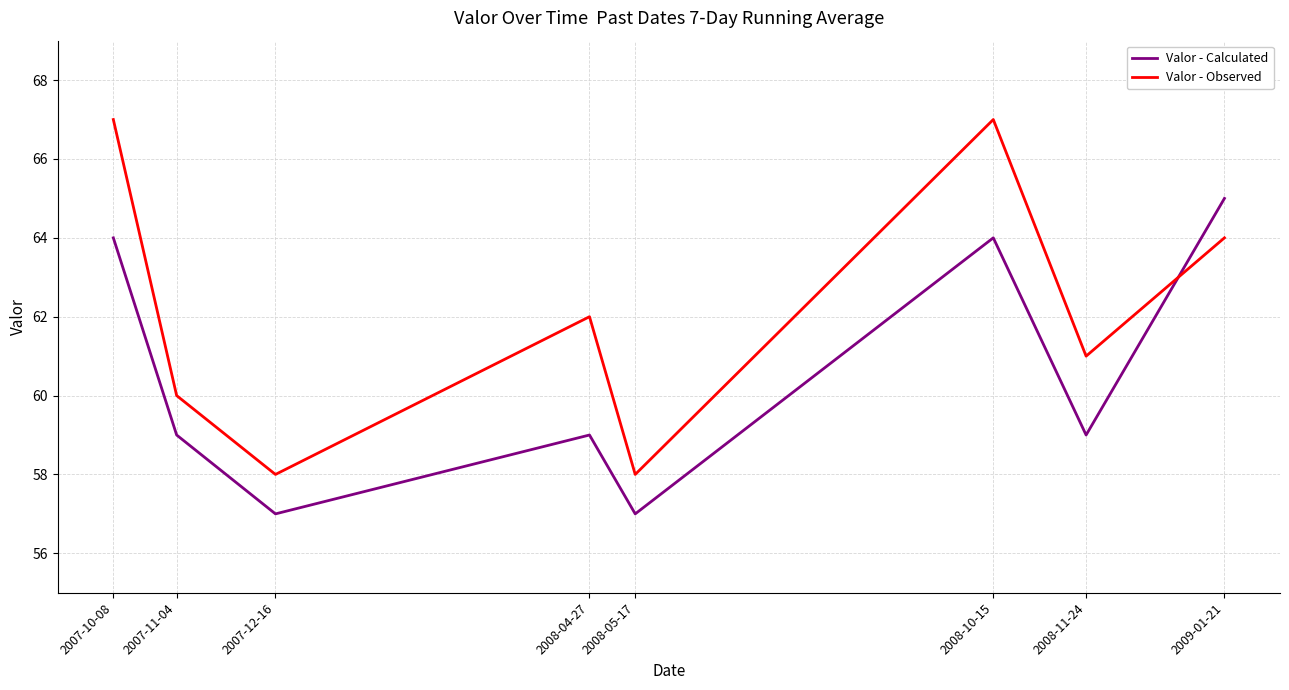

At how many categories does at least one series exceed 64?

3